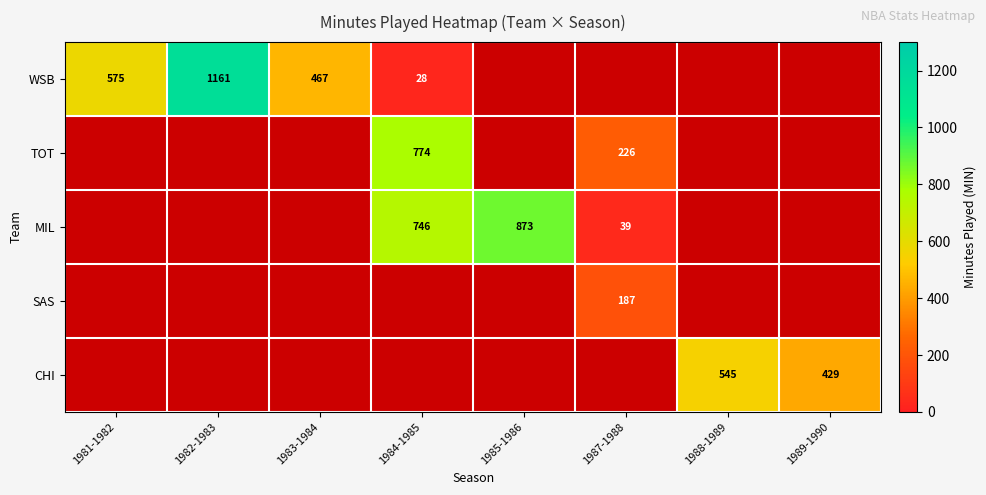

Count the number of categories in the chart.

8